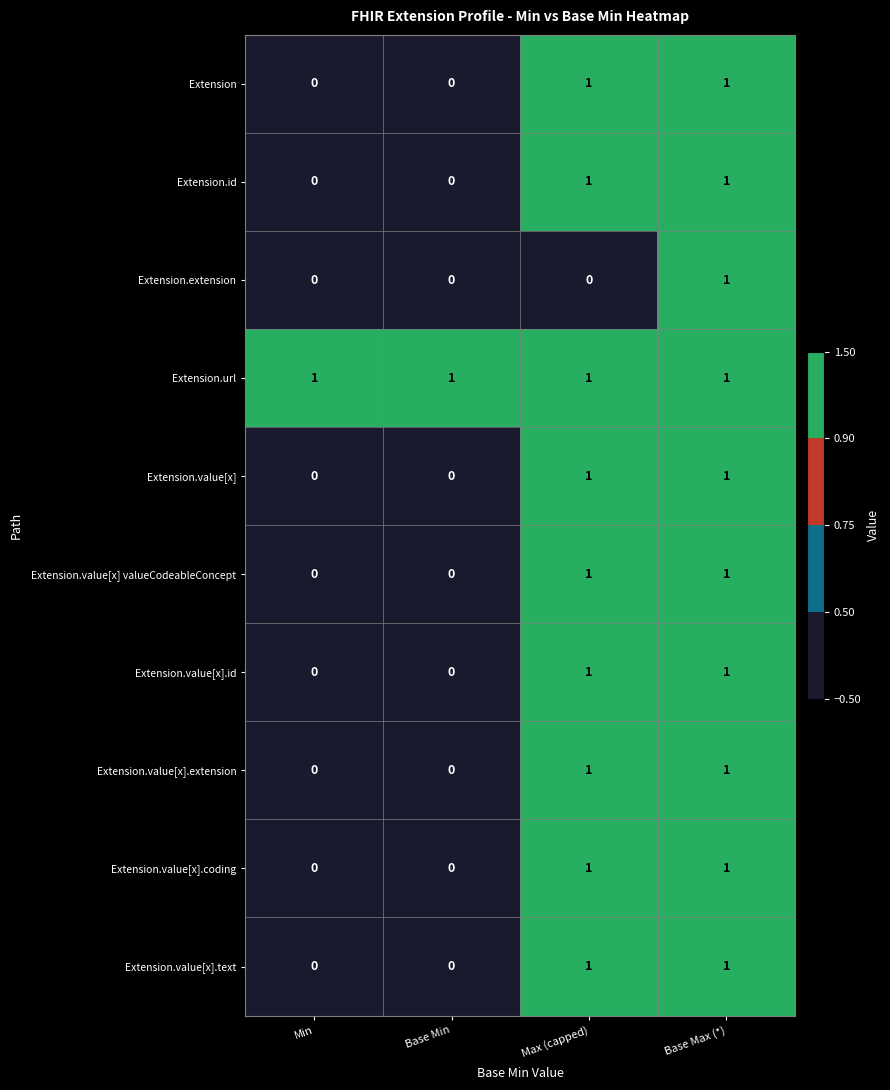

At which label does Extension.extension reach its peak?

Base Max (*)